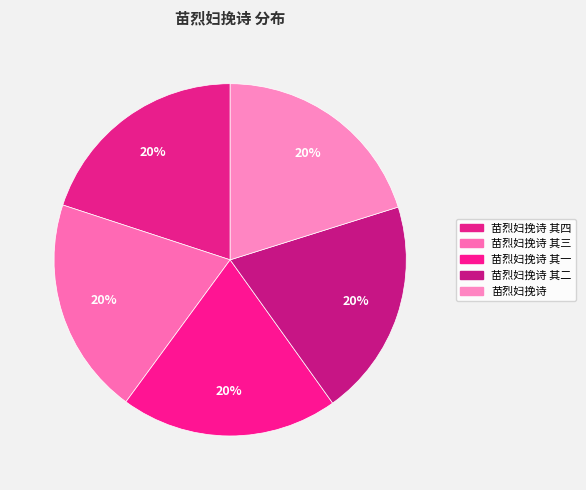

Count the number of slices in the pie.

5